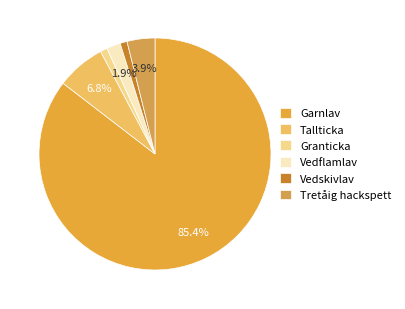

Count the number of slices in the pie.

6